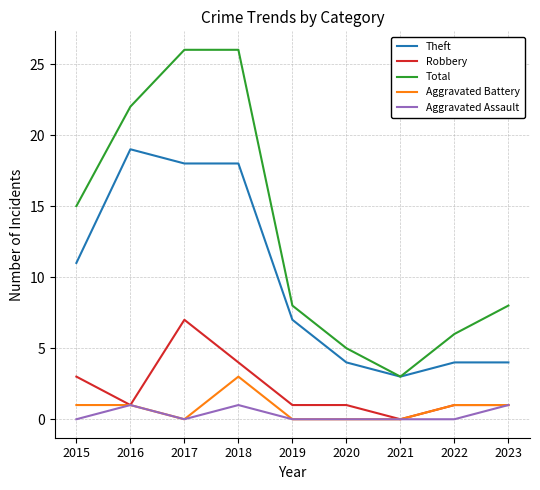

Where is the first local minimum for Total?

2021